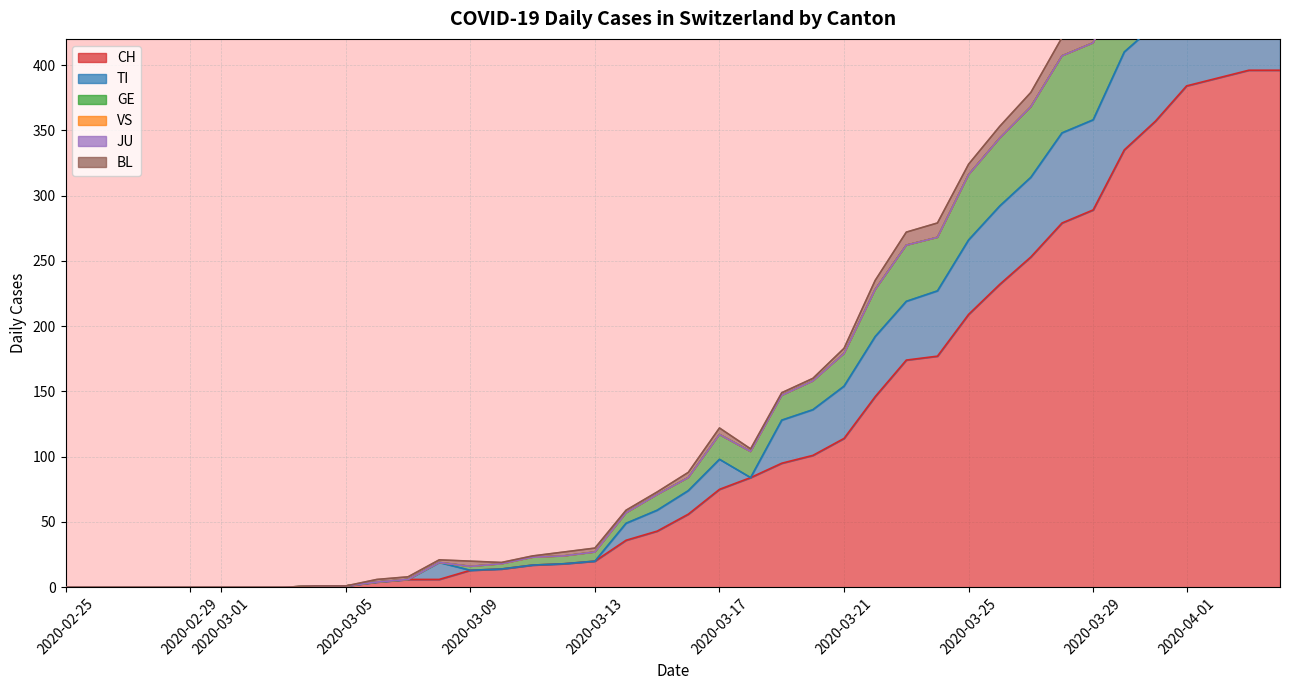

What is the maximum value shown in the chart?

396